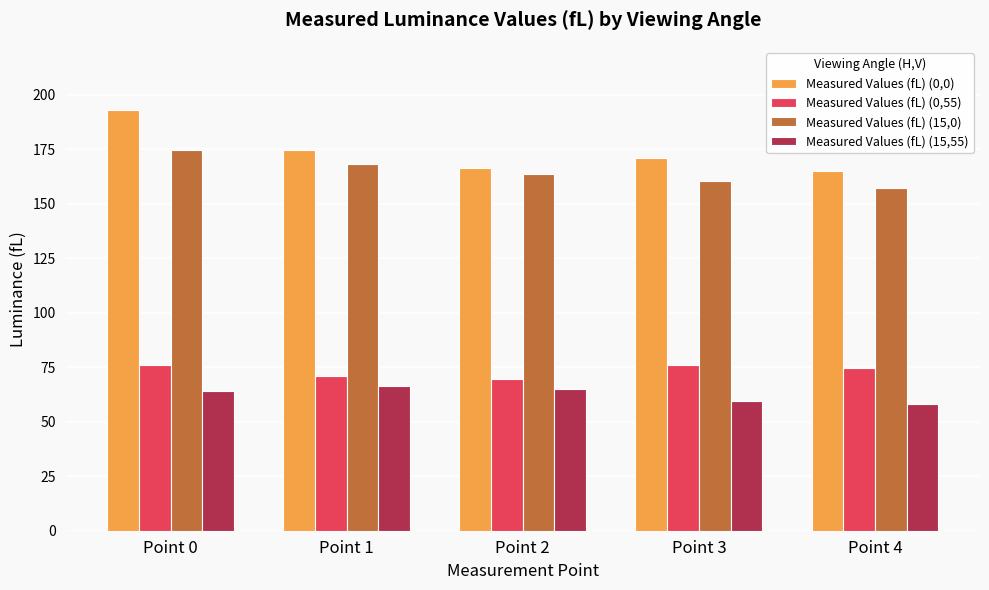

What is the difference between the highest and lowest values at Point 3?

111.0